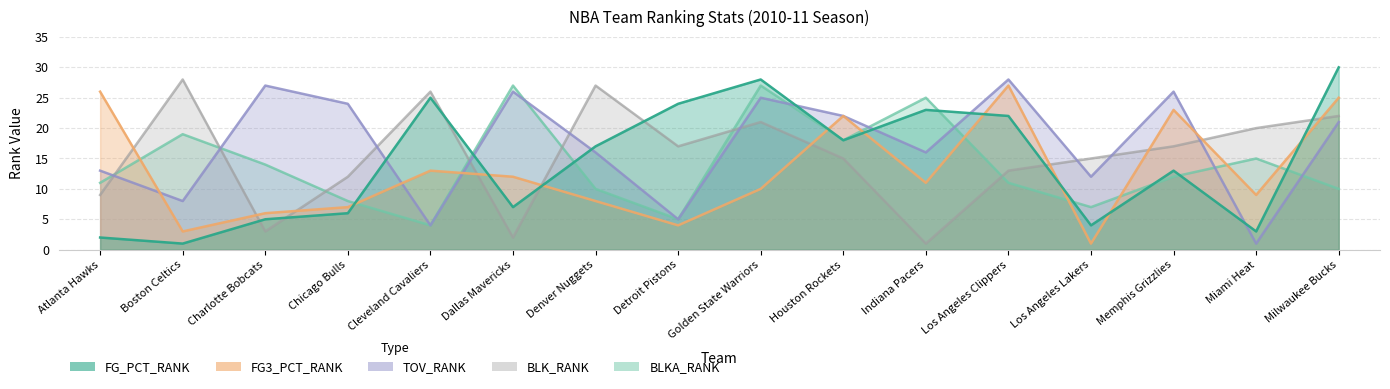

What is the spread (max minus min) of values at Miami Heat?

19